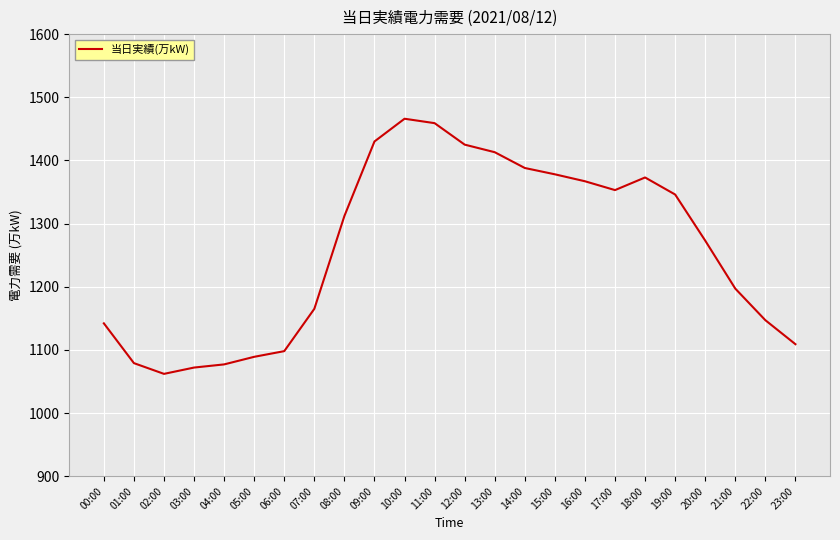

The chart shows a value of 754 at 06:00. True or false?

False